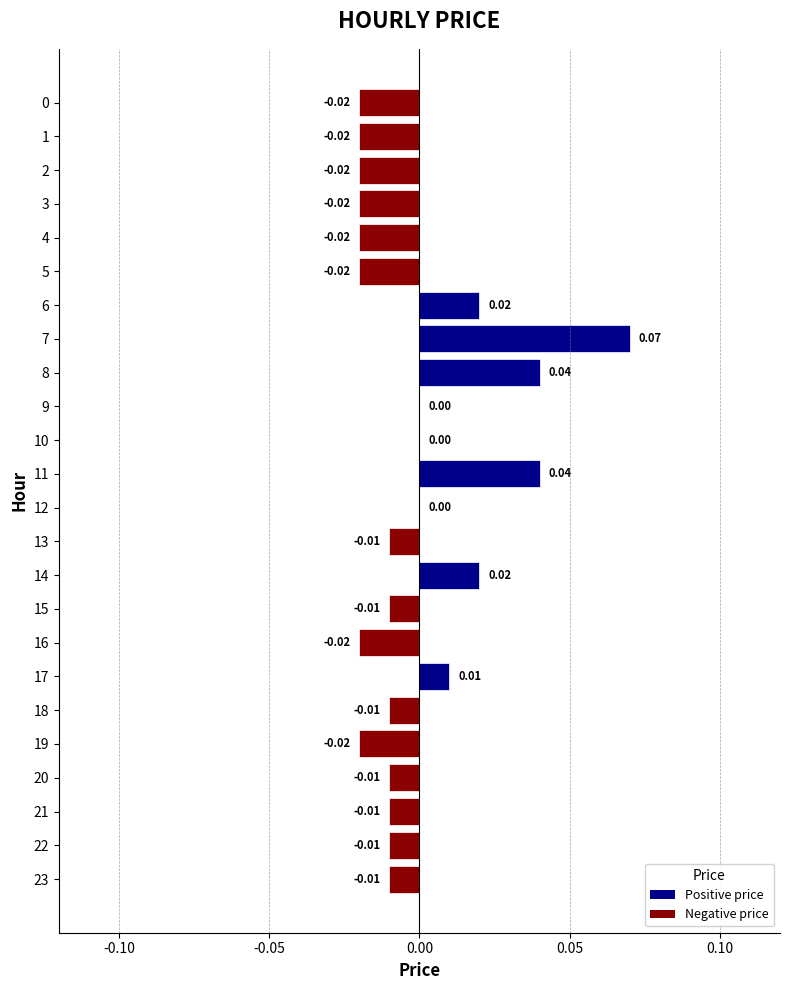

Are the bars grouped side by side (vs. stacked)?

No